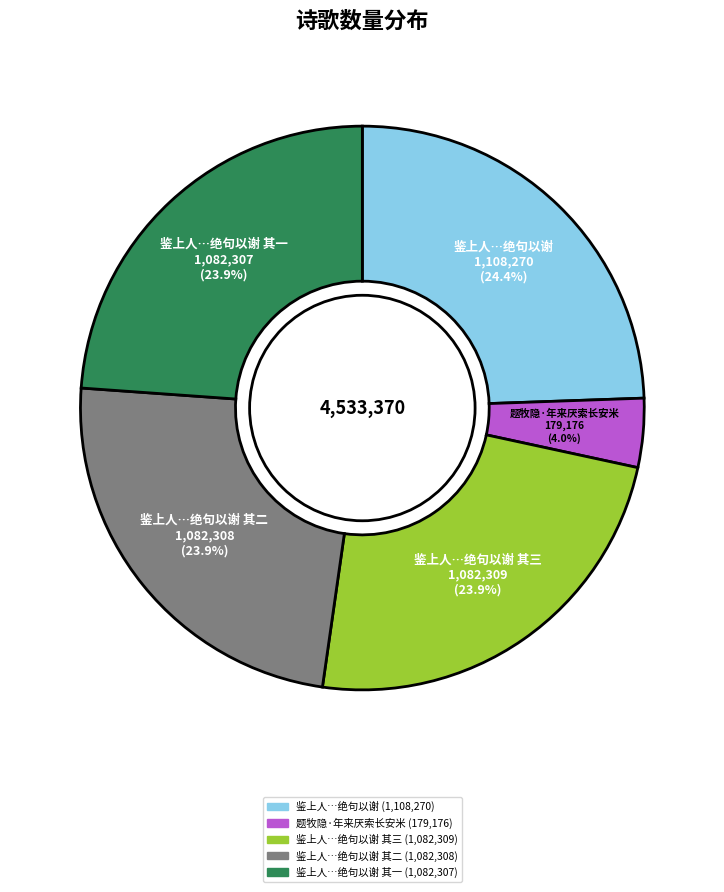

Is there a majority slice in this chart?

No